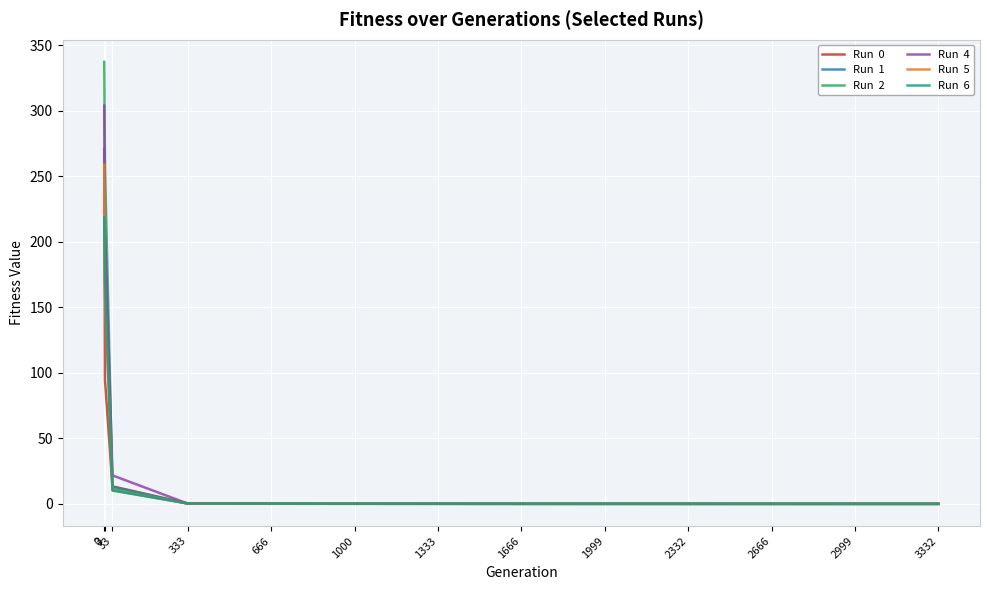

What is the spread (max minus min) of values at 1666?

0.1